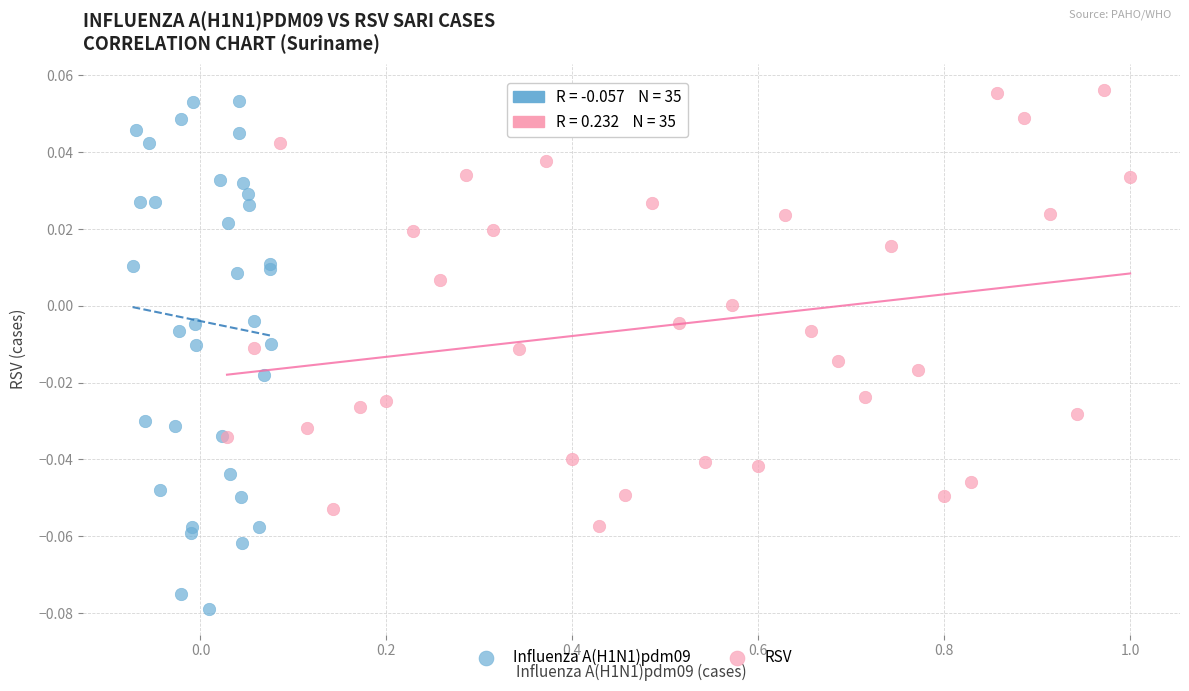

Which series contains the lowest Y value?

Influenza A(H1N1)pdm09